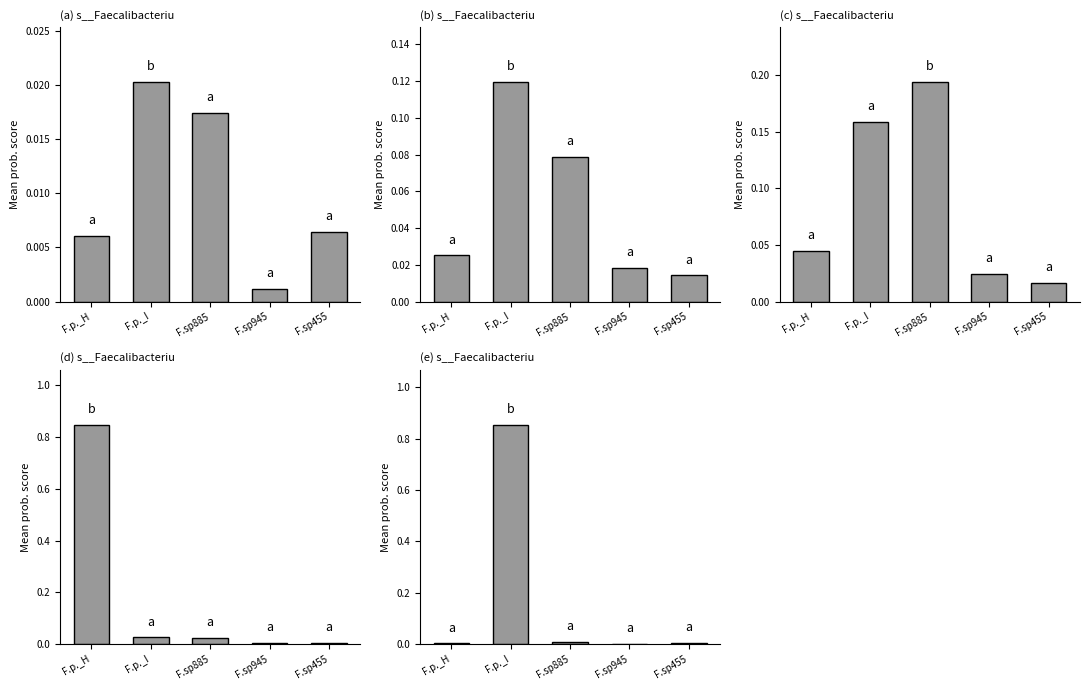

What is the sum of the 2-s__Faecalibacterium prausnitzii_C values at F.p._I and F.sp455?

0.1